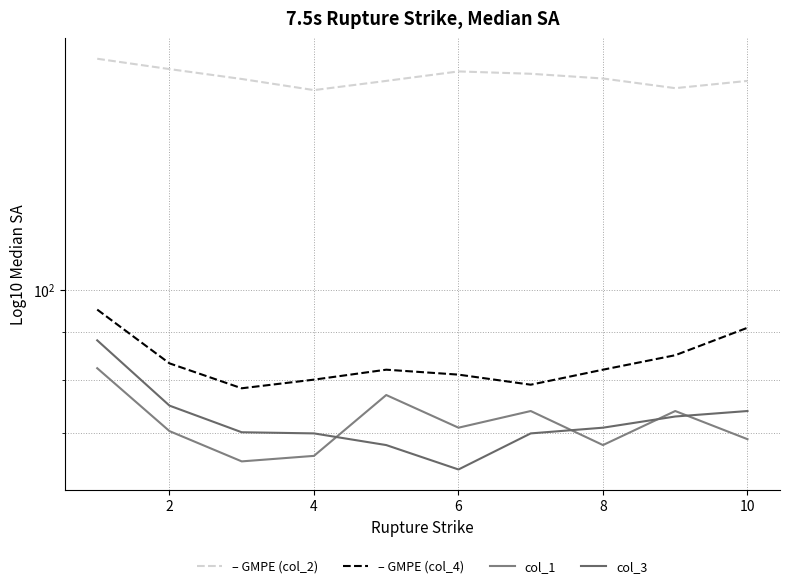

List the series in order of their peak value, highest first.

– GMPE (col_2), – GMPE (col_4), col_3, col_1